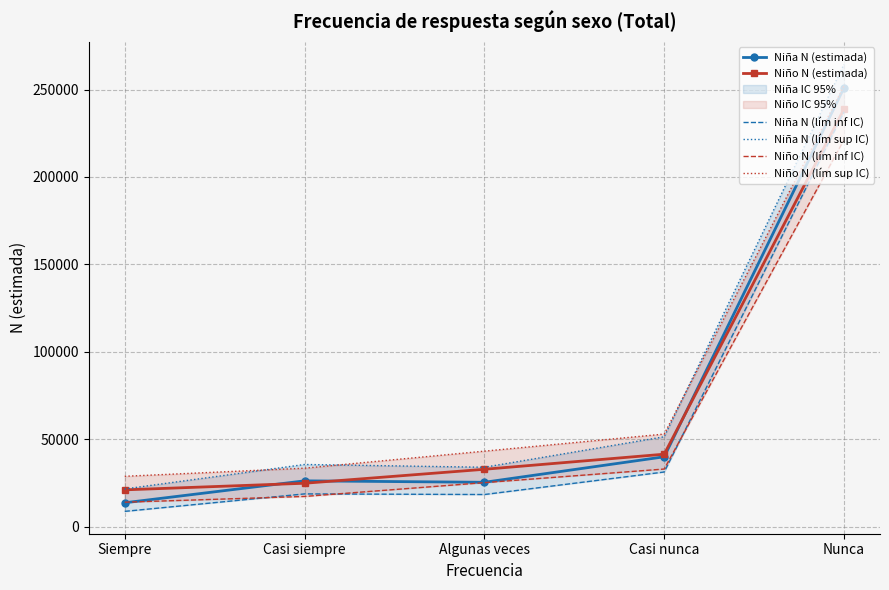

What is the minimum value shown in the chart?

8666